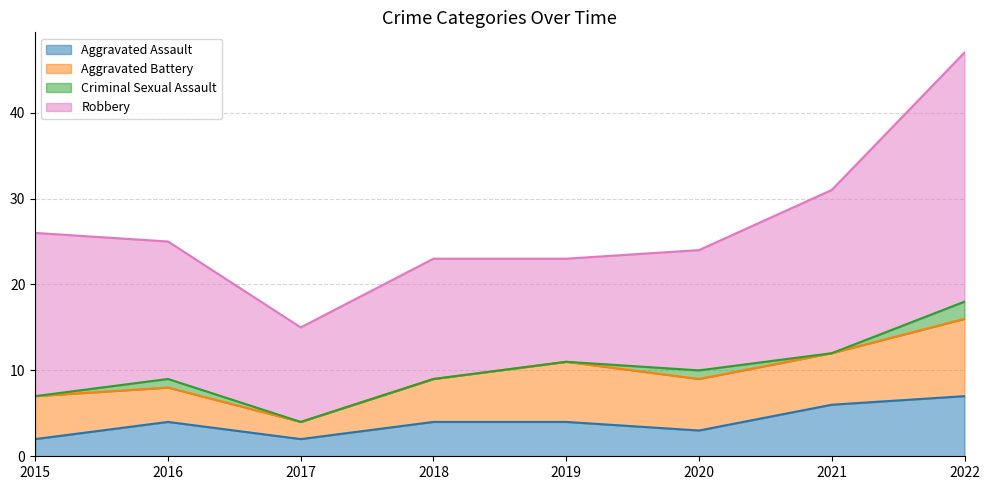

What is the sum of all Robbery values?

134